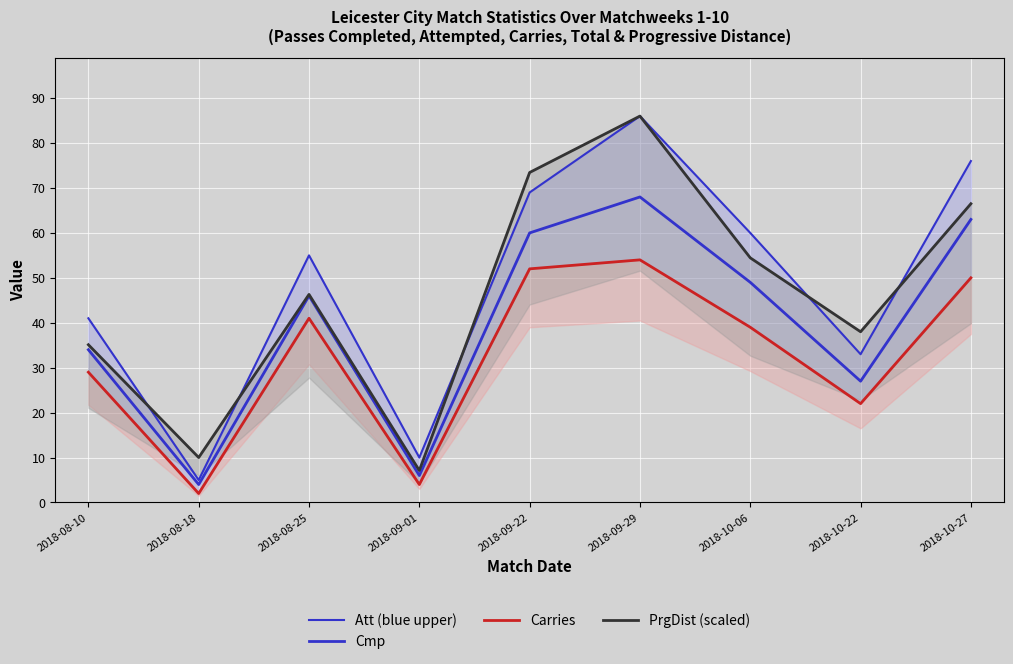

True or false: Carries has more than 1 points higher than both neighbors.

True